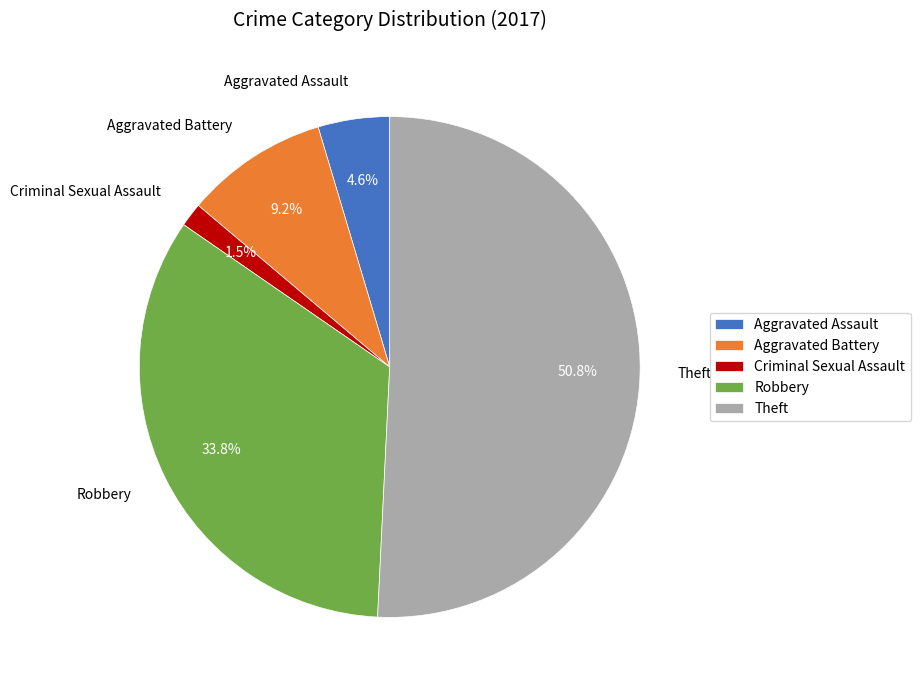

To the nearest percent, what percentage of the pie is Theft?

51%